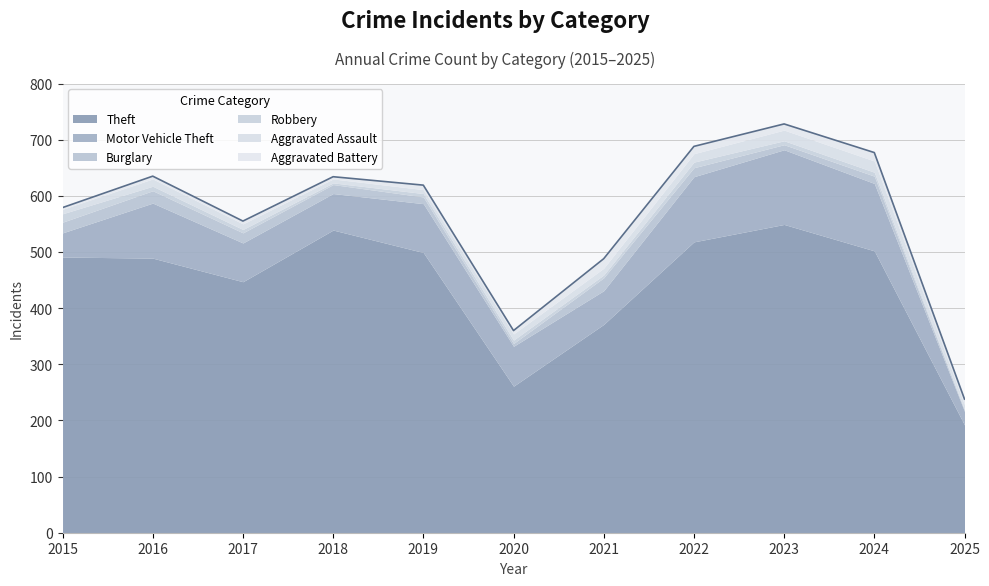

What is the maximum value for Aggravated Assault?

20